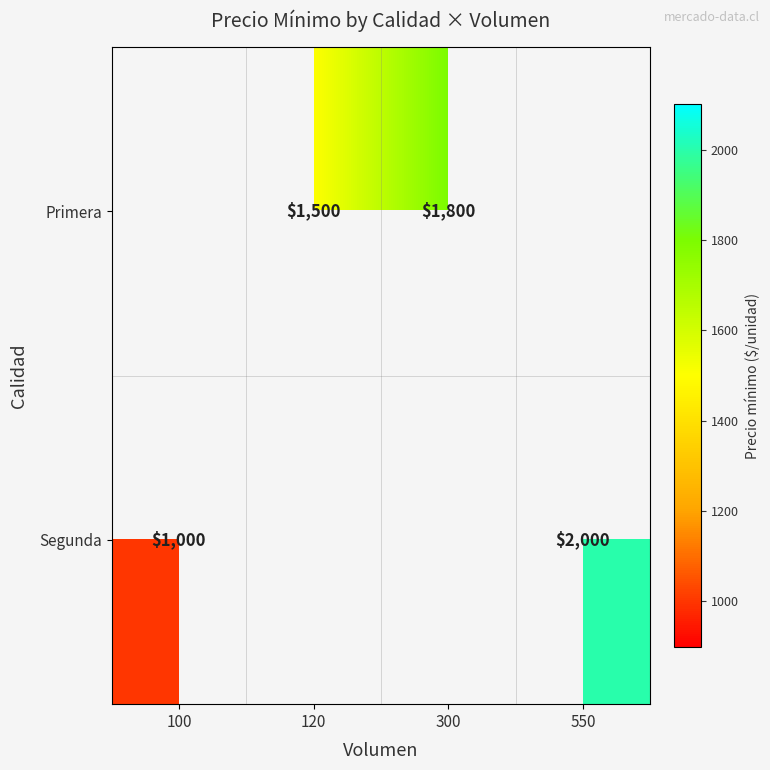

Count the number of categories in the chart.

4